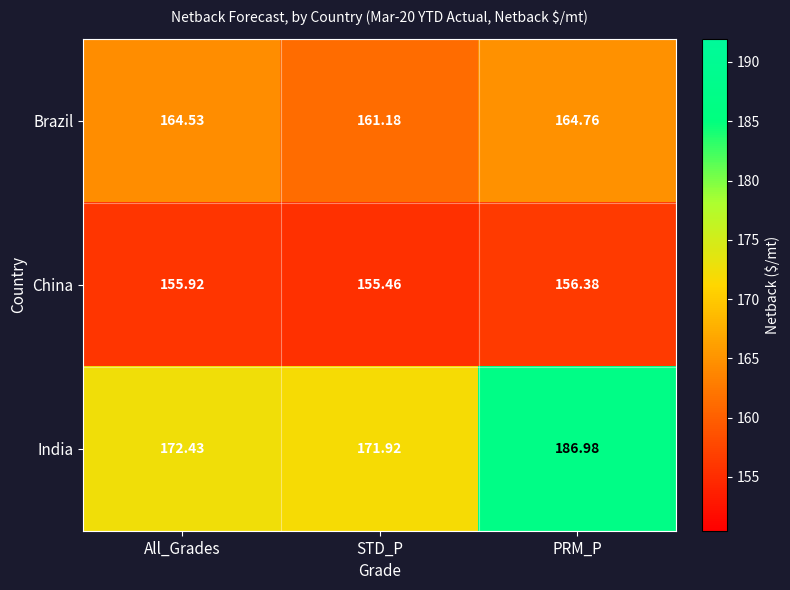

How many categories are shown in the chart?

3